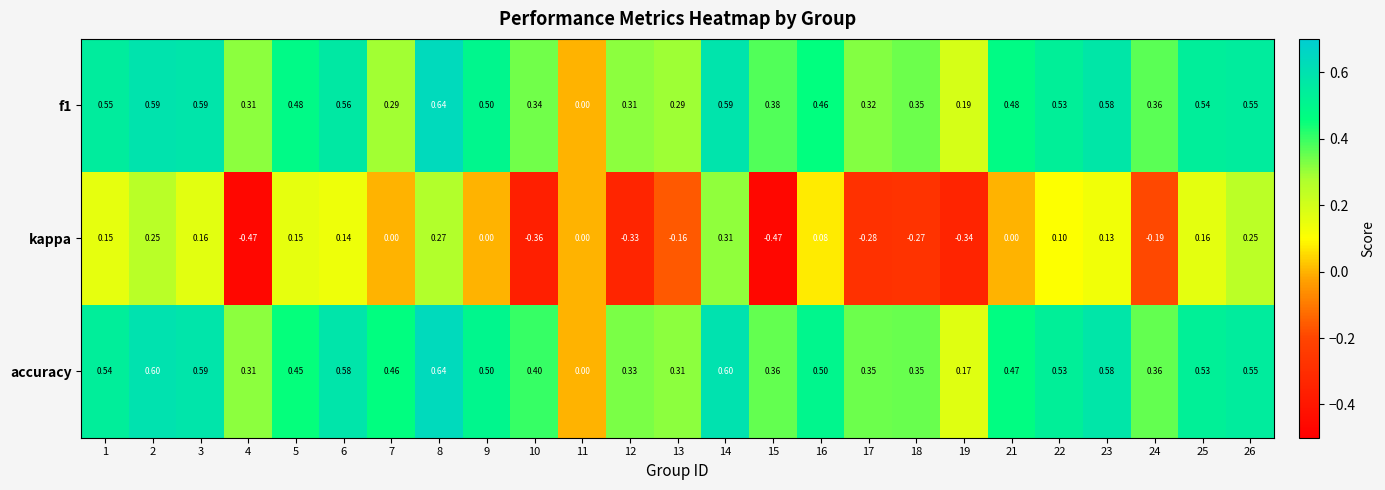

Which series has the widest spread of values?

kappa